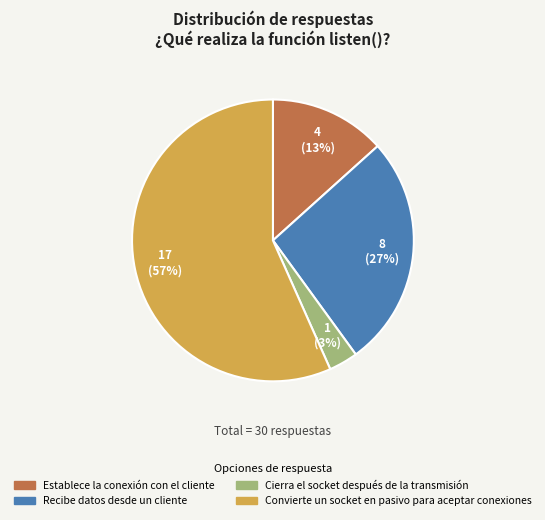

To the nearest percent, what percentage of the pie is Cierra el socket después de la transmisión?

3%